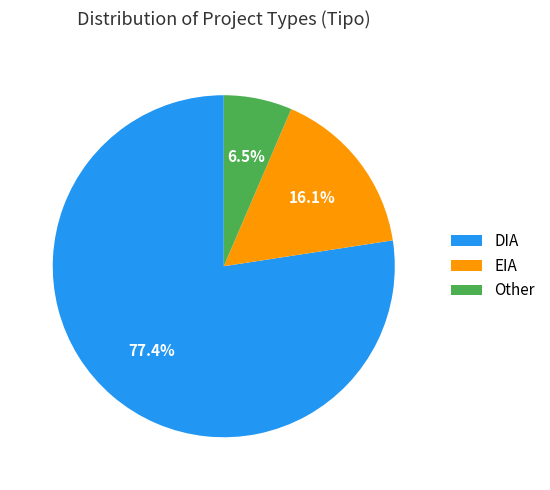

Is there any slice that represents more than half of the pie?

Yes